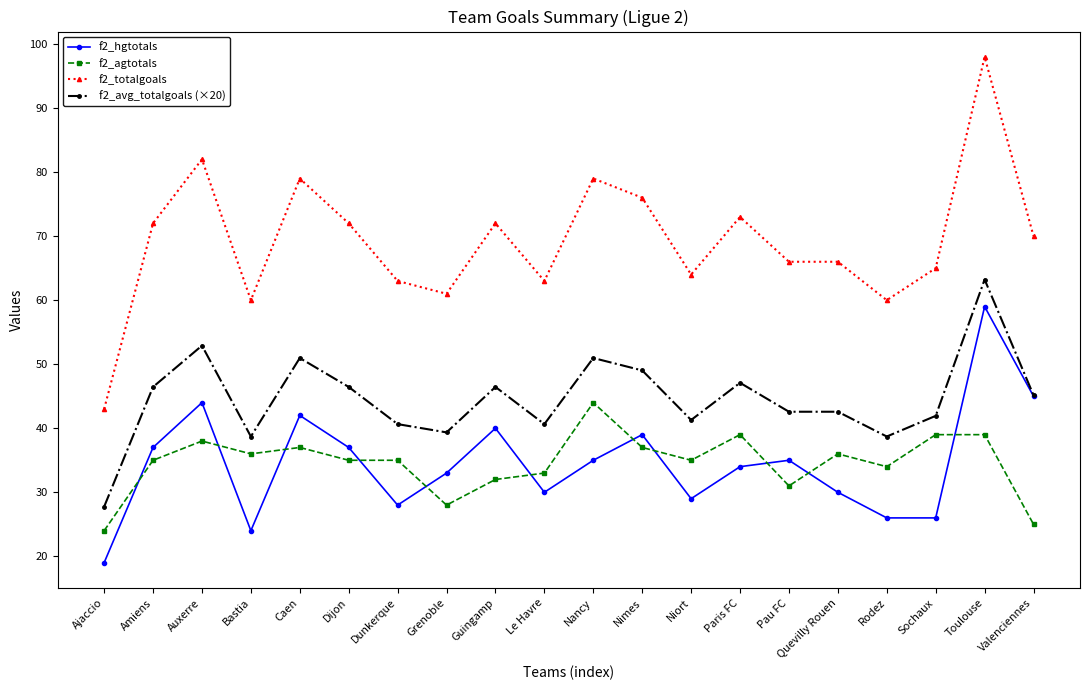

Reading right to left, what are all the values shown in this chart?

f2_hgtotals: Valenciennes=45.0	Toulouse=59.0	Sochaux=26.0	Rodez=26.0	Quevilly Rouen=30.0	Pau FC=35.0	Paris FC=34.0	Niort=29.0	Nimes=39.0	Nancy=35.0	Le Havre=30.0	Guingamp=40.0	Grenoble=33.0	Dunkerque=28.0	Dijon=37.0	Caen=42.0	Bastia=24.0	Auxerre=44.0	Amiens=37.0	Ajaccio=19.0
f2_agtotals: Valenciennes=25.0	Toulouse=39.0	Sochaux=39.0	Rodez=34.0	Quevilly Rouen=36.0	Pau FC=31.0	Paris FC=39.0	Niort=35.0	Nimes=37.0	Nancy=44.0	Le Havre=33.0	Guingamp=32.0	Grenoble=28.0	Dunkerque=35.0	Dijon=35.0	Caen=37.0	Bastia=36.0	Auxerre=38.0	Amiens=35.0	Ajaccio=24.0
f2_totalgoals: Valenciennes=70.0	Toulouse=98.0	Sochaux=65.0	Rodez=60.0	Quevilly Rouen=66.0	Pau FC=66.0	Paris FC=73.0	Niort=64.0	Nimes=76.0	Nancy=79.0	Le Havre=63.0	Guingamp=72.0	Grenoble=61.0	Dunkerque=63.0	Dijon=72.0	Caen=79.0	Bastia=60.0	Auxerre=82.0	Amiens=72.0	Ajaccio=43.0
f2_avg_totalgoals (×20): Valenciennes=45.2	Toulouse=63.2	Sochaux=41.9	Rodez=38.7	Quevilly Rouen=42.6	Pau FC=42.6	Paris FC=47.1	Niort=41.3	Nimes=49.0	Nancy=51.0	Le Havre=40.6	Guingamp=46.5	Grenoble=39.4	Dunkerque=40.6	Dijon=46.5	Caen=51.0	Bastia=38.7	Auxerre=52.9	Amiens=46.5	Ajaccio=27.7